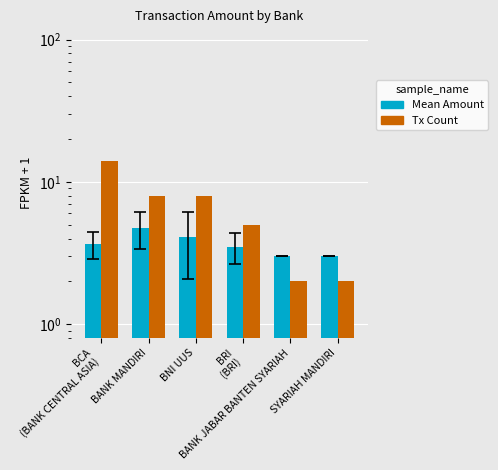

What is the average value of the Tx Count series?

6.5